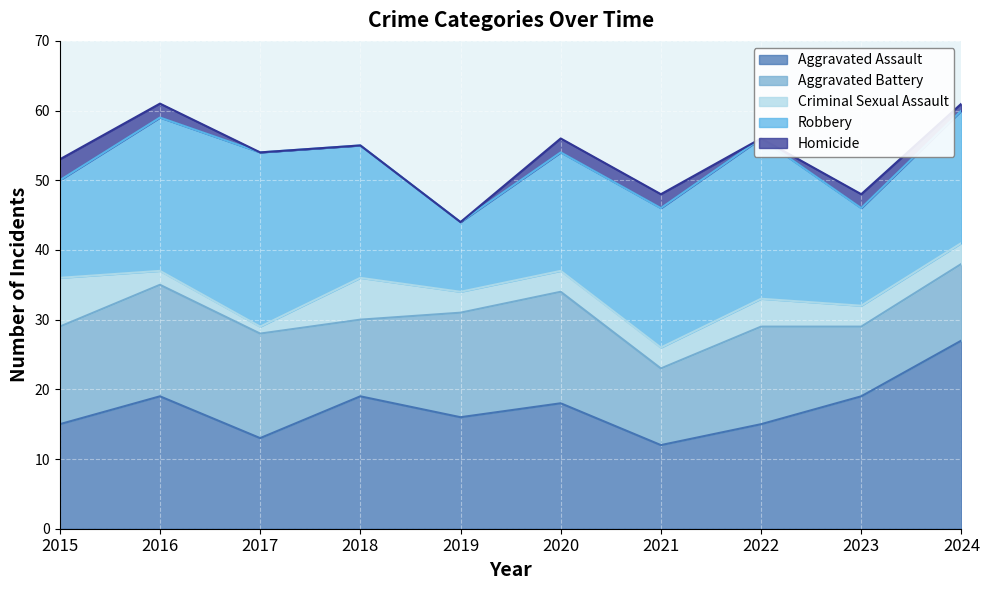

Rank the series at 2021 from lowest to highest value.

Homicide, Criminal Sexual Assault, Aggravated Battery, Aggravated Assault, Robbery